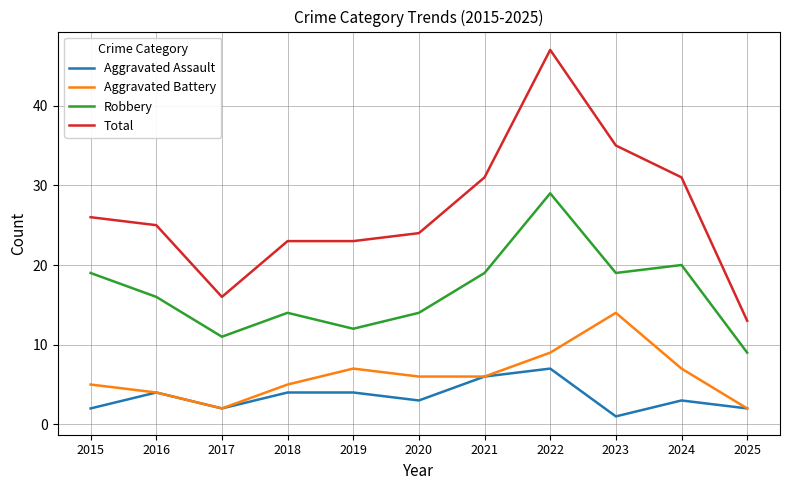

What is the difference between the Robbery values at 2020 and 2023?

5